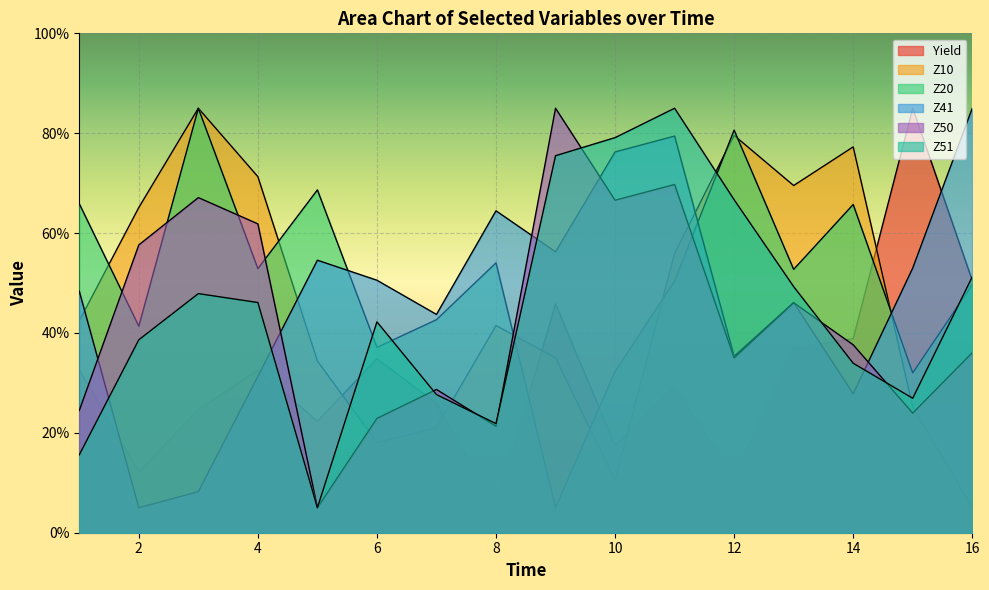

Count the number of data series in this chart.

6